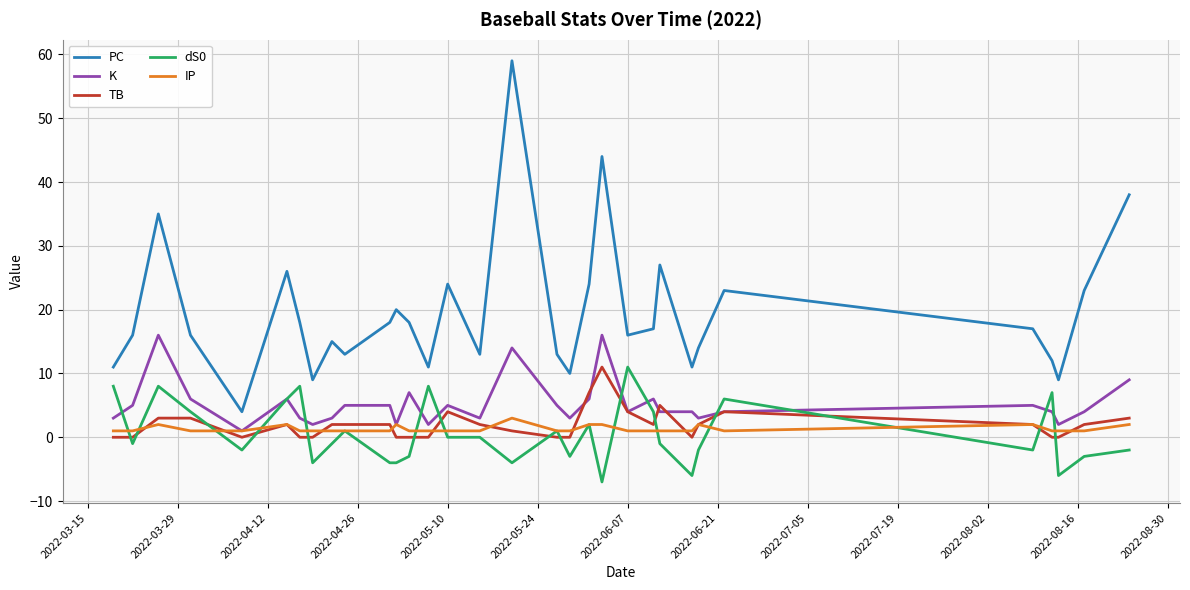

True or false: TB and PC cross at least once.

False